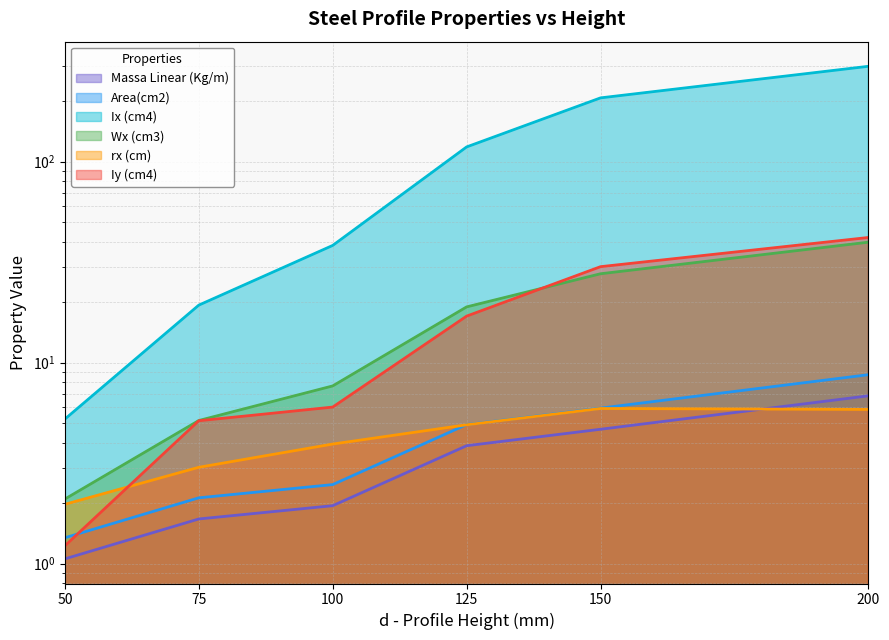

What is the sum of all Wx (cm3) values?

101.3